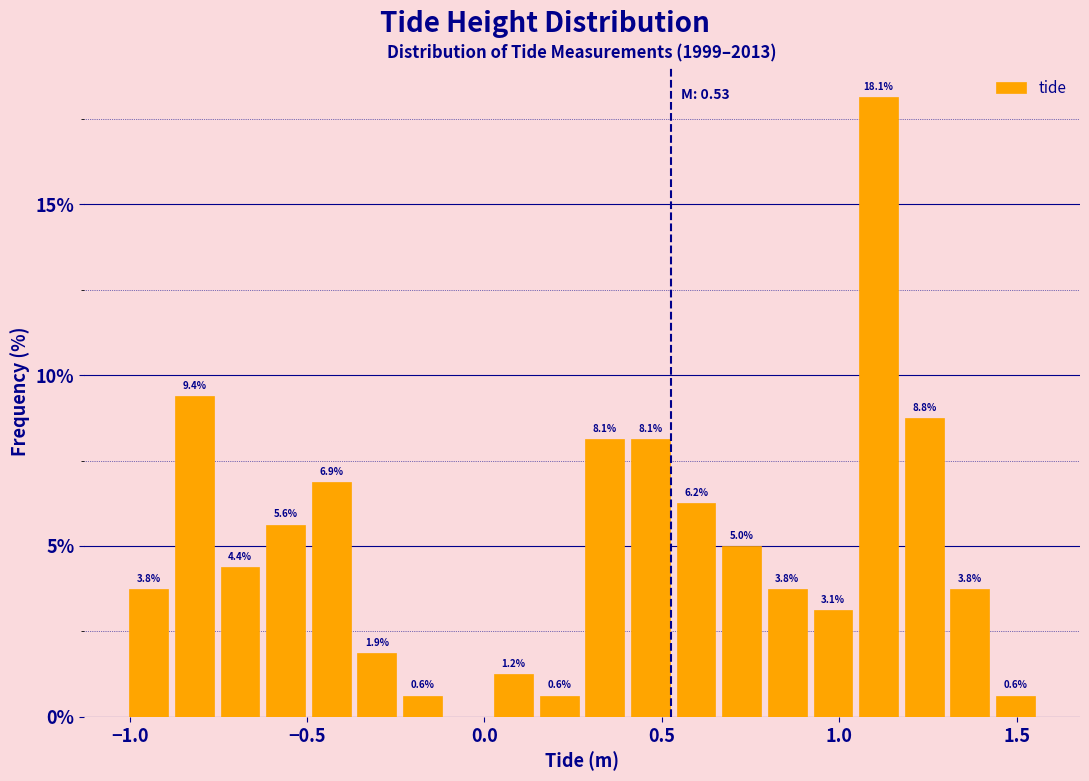

Around what value on the x-axis is the tallest bar? Give the approximate position of its centre, as read against the axis.

1.10